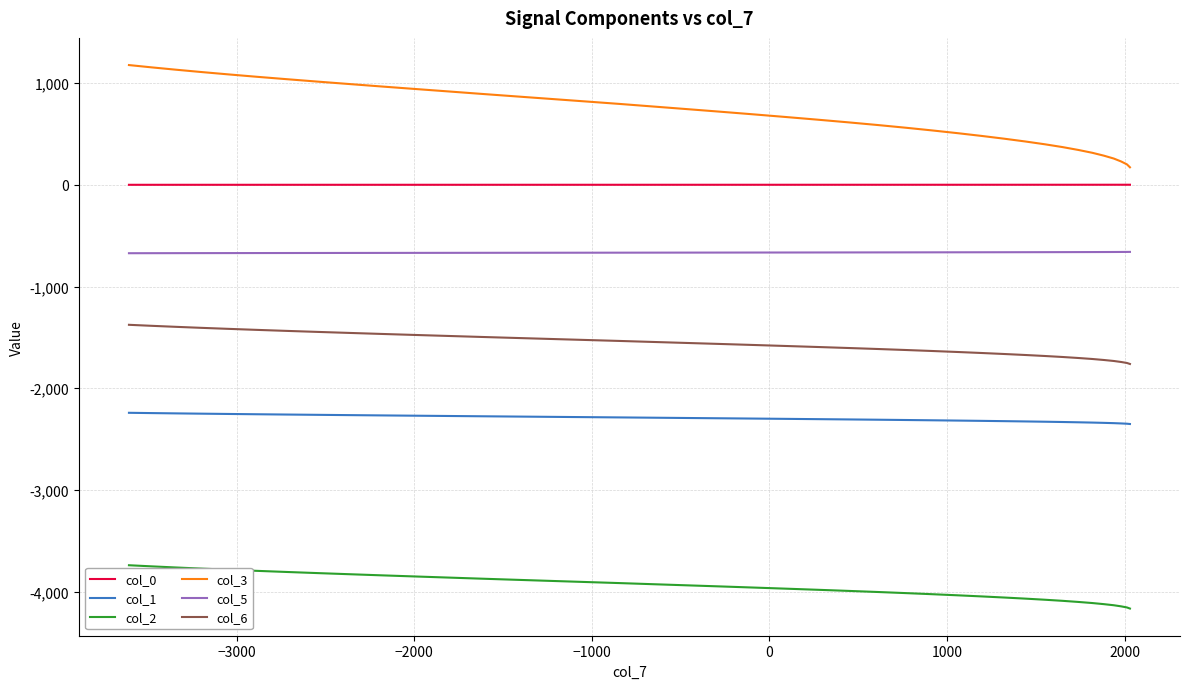

What is the maximum value for col_3?

1177.3